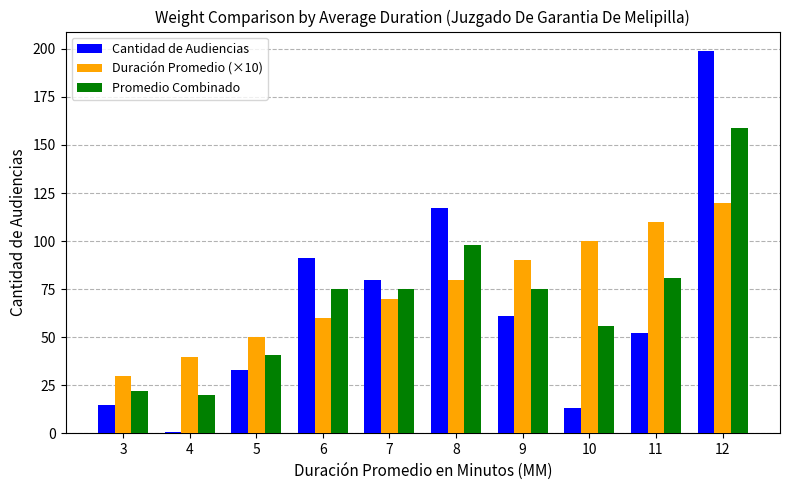

What value does the Cantidad de Audiencias series have at 11, to the nearest 5?

50